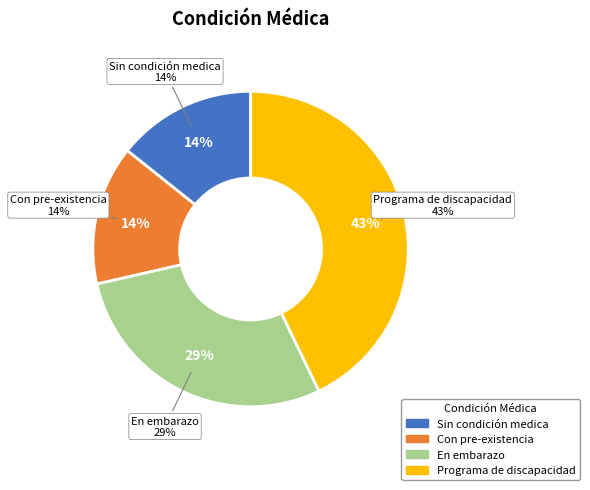

The Con pre-existencia slice represents 24% of the pie. True or false?

False